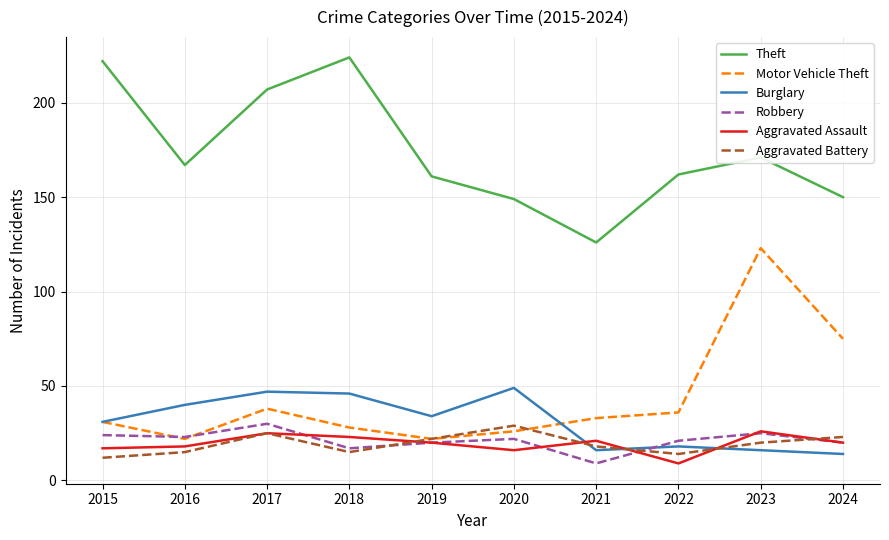

At which category does Motor Vehicle Theft reach its first local peak?

2017